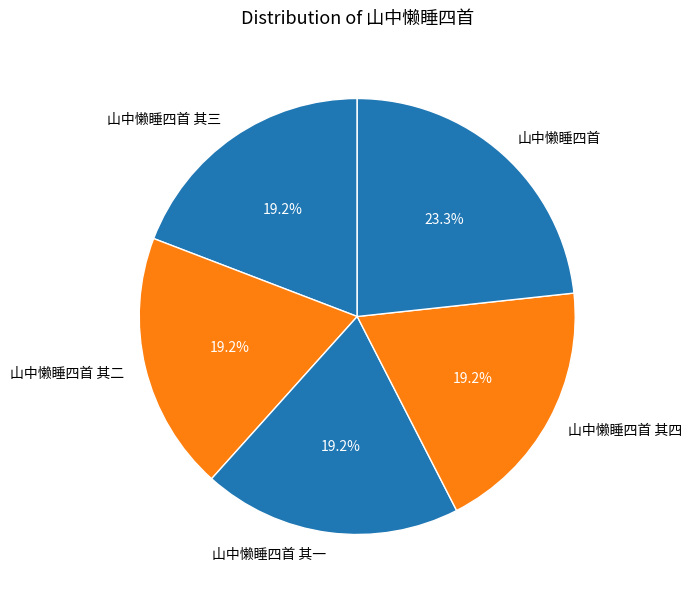

Count the number of slices in the pie.

5